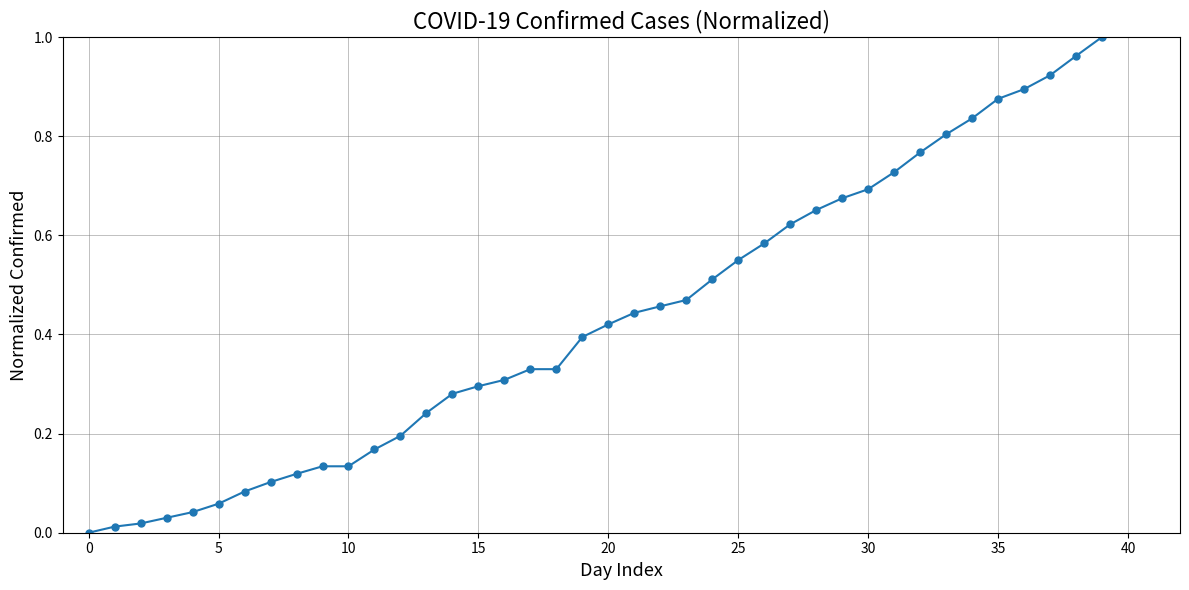

What is the sum of all values?

17.1